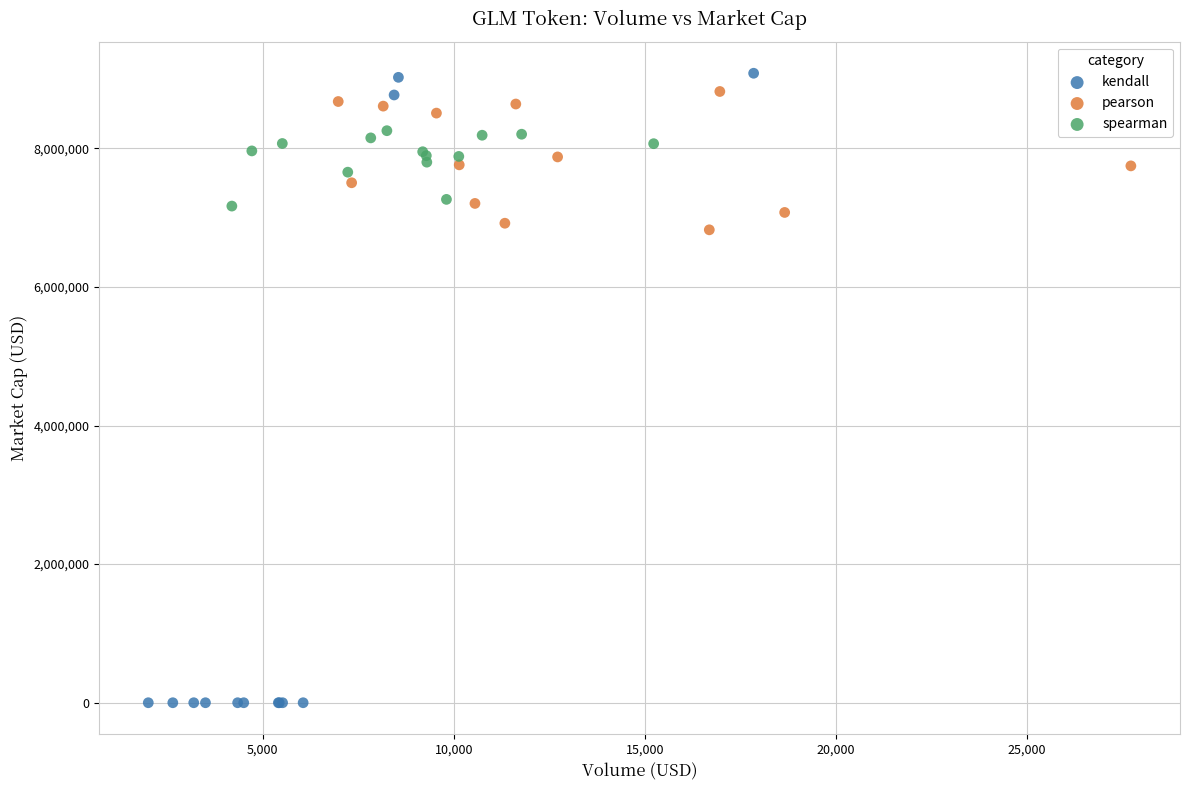

Which series contains the lowest Y value?

kendall